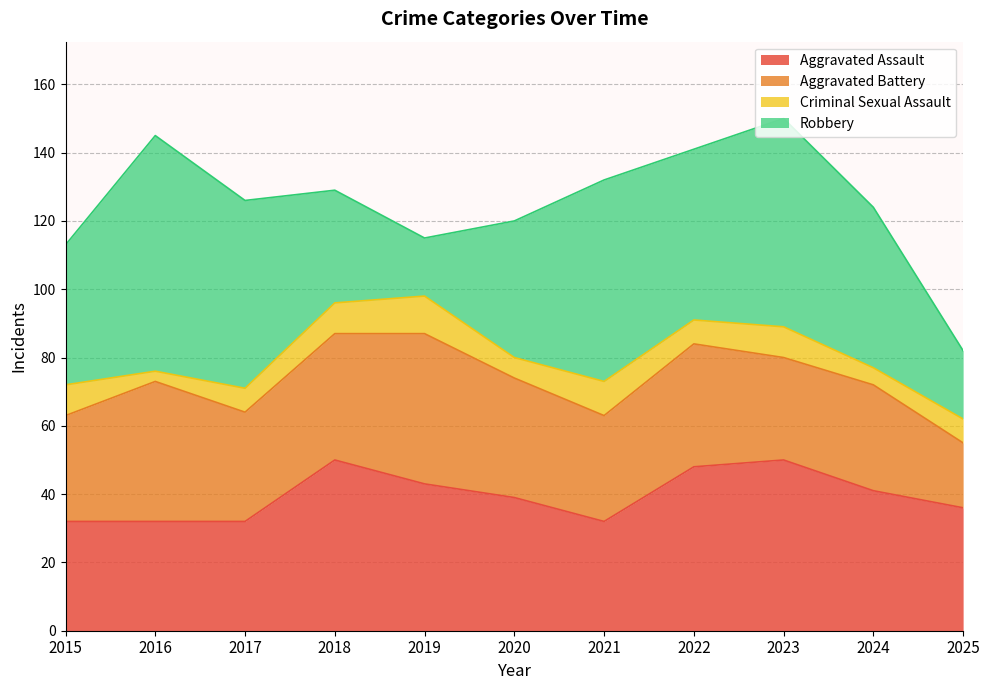

What is the difference between the second highest and second lowest values in the Aggravated Battery series?

11